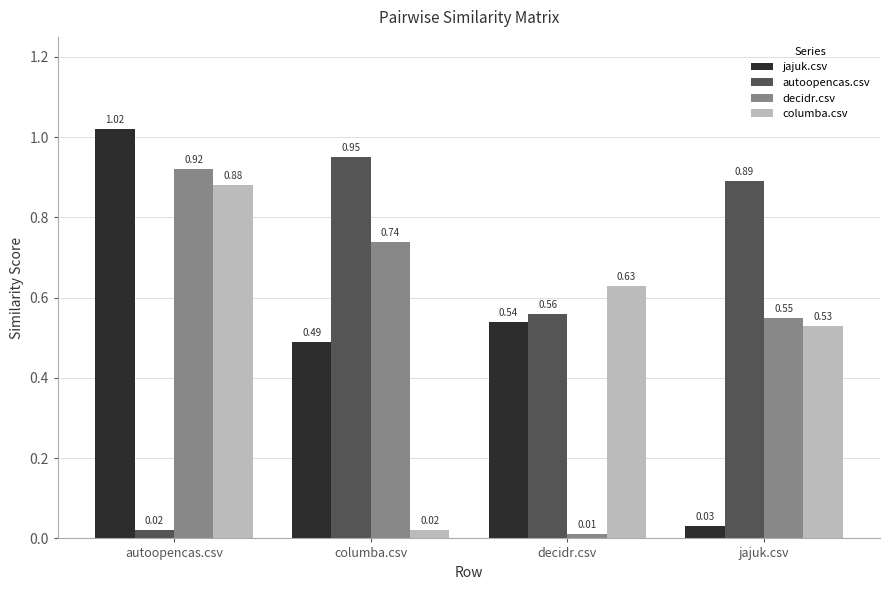

At which label is columba.csv closest to 0?

columba.csv